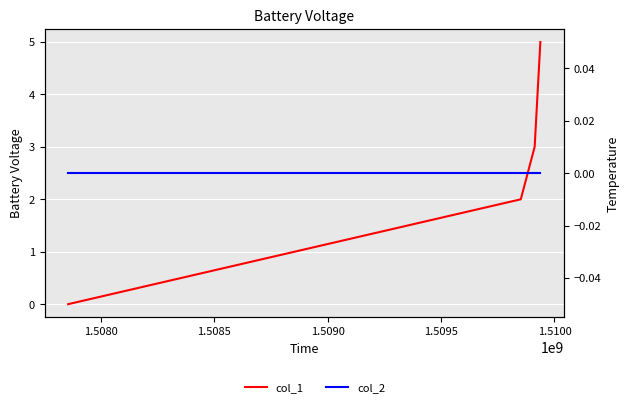

True or false: col_2 has more than 1 points higher than both neighbors.

False